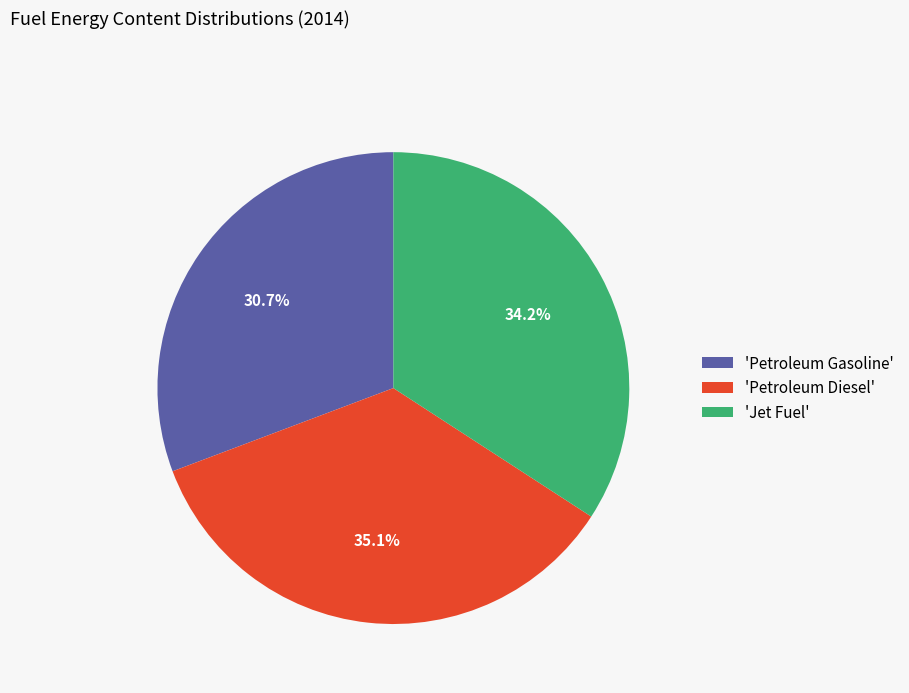

Which category has the biggest portion of the pie?

'Petroleum Diesel'